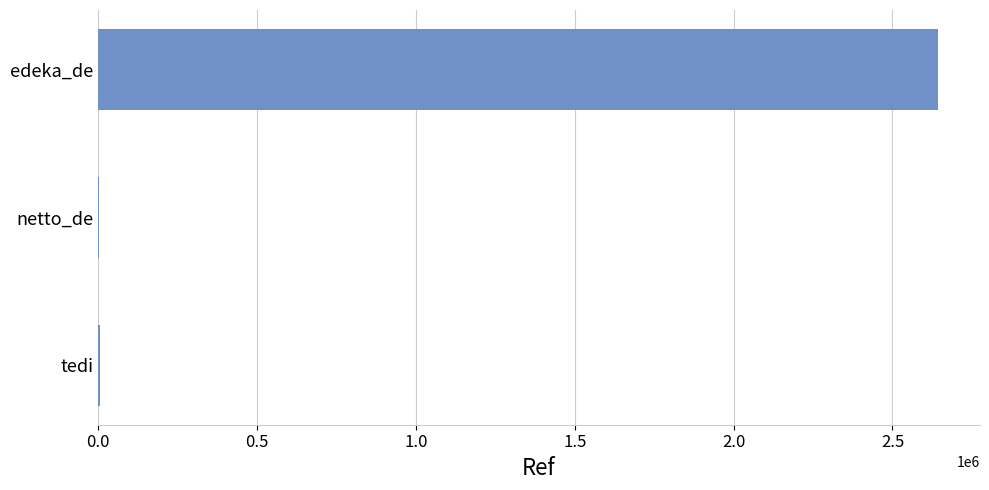

At which label is the value closest to 1323811?

tedi